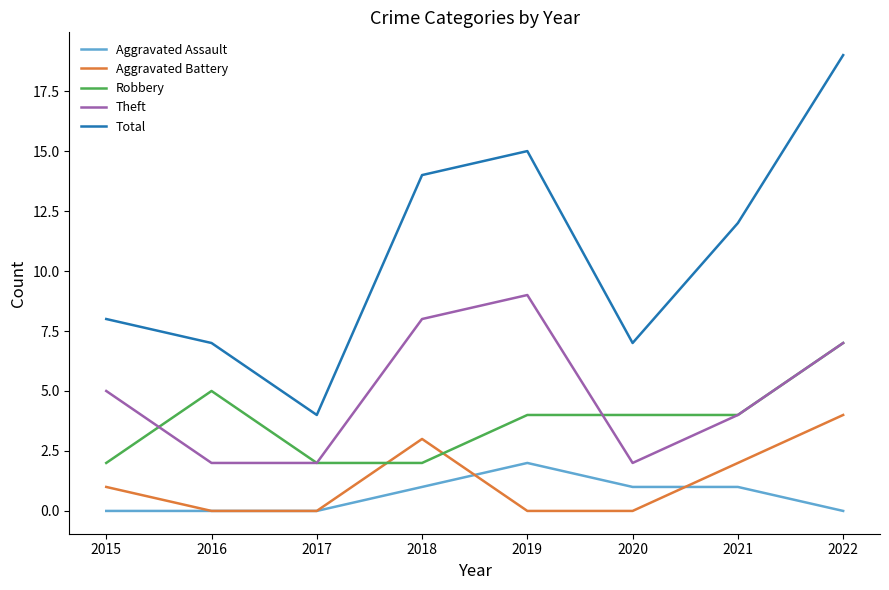

Reading left to right, transcribe all the data shown in this chart.

Aggravated Assault: 2015=0	2016=0	2017=0	2018=1	2019=2	2020=1	2021=1	2022=0
Aggravated Battery: 2015=1	2016=0	2017=0	2018=3	2019=0	2020=0	2021=2	2022=4
Robbery: 2015=2	2016=5	2017=2	2018=2	2019=4	2020=4	2021=4	2022=7
Theft: 2015=5	2016=2	2017=2	2018=8	2019=9	2020=2	2021=4	2022=7
Total: 2015=8	2016=7	2017=4	2018=14	2019=15	2020=7	2021=12	2022=19